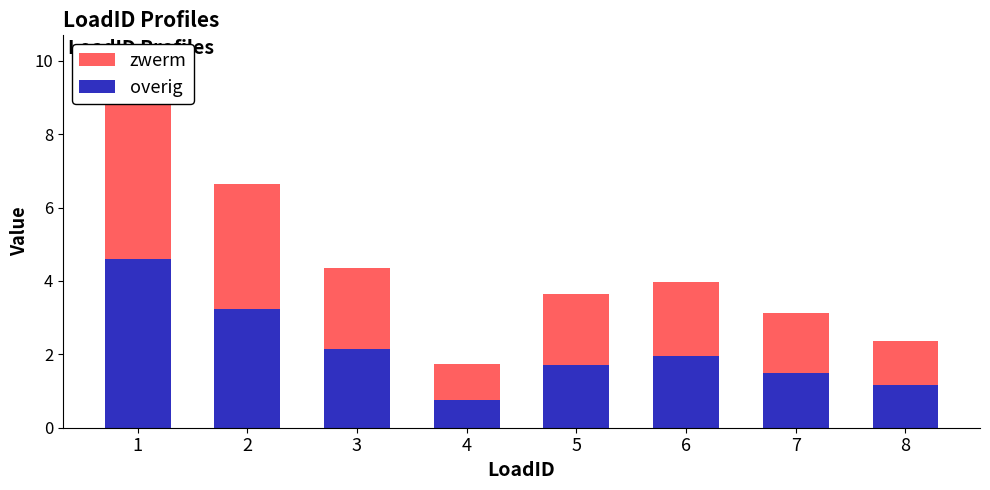

Reading left to right, what are all the values shown in this chart?

overig: 1=4.6	2=3.2	3=2.1	4=0.8	5=1.7	6=2.0	7=1.5	8=1.2
zwerm: 1=4.7	2=3.4	3=2.2	4=1.0	5=1.9	6=2.0	7=1.6	8=1.2